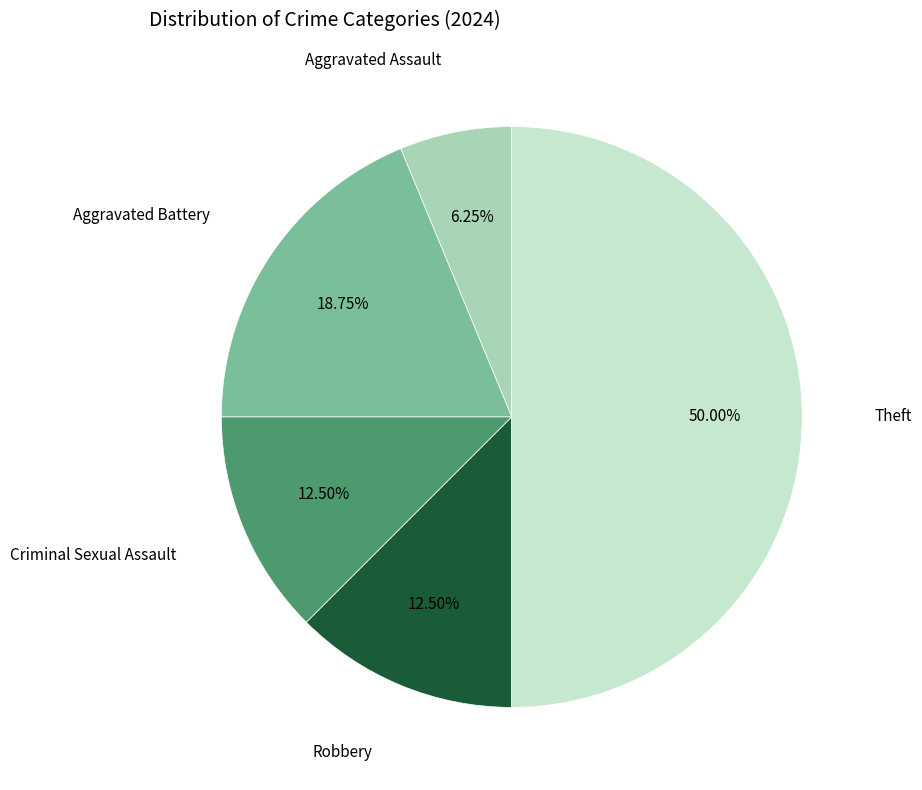

Count the number of slices in the pie.

5